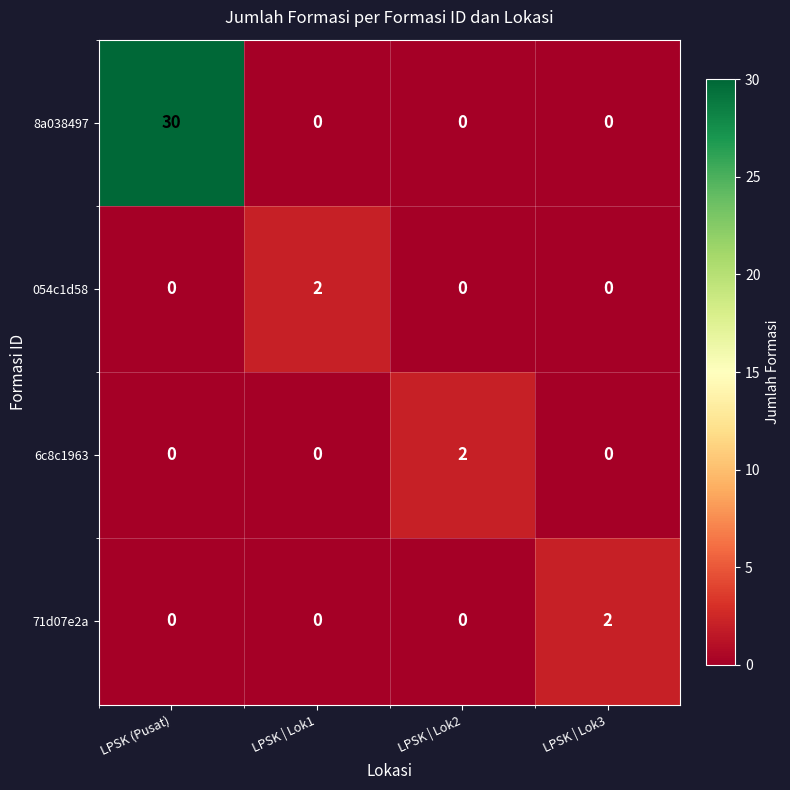

What is the difference between the maximum and minimum values in the 8a038497 series?

30